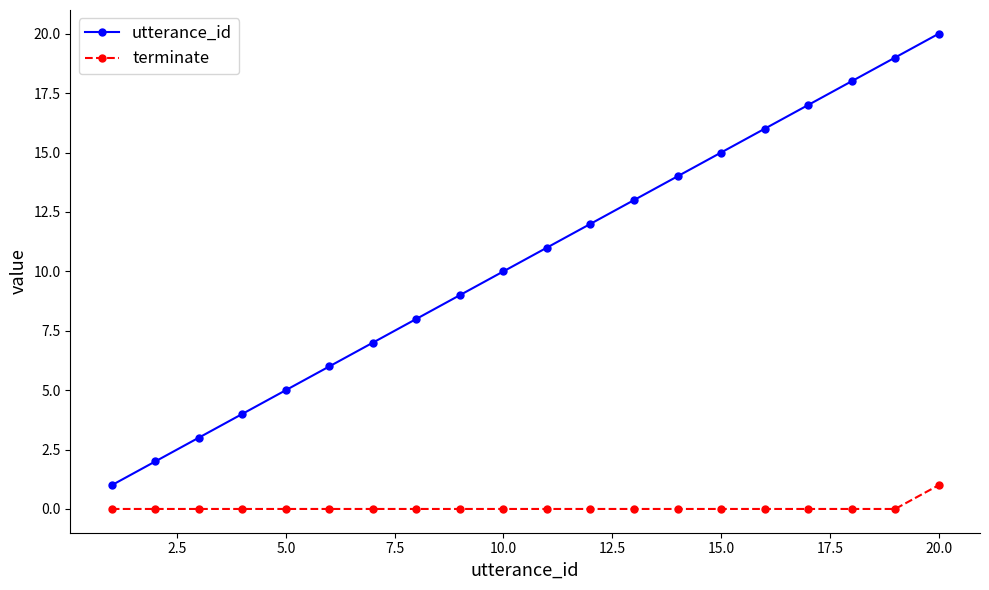

Which series has the largest total across all categories?

utterance_id